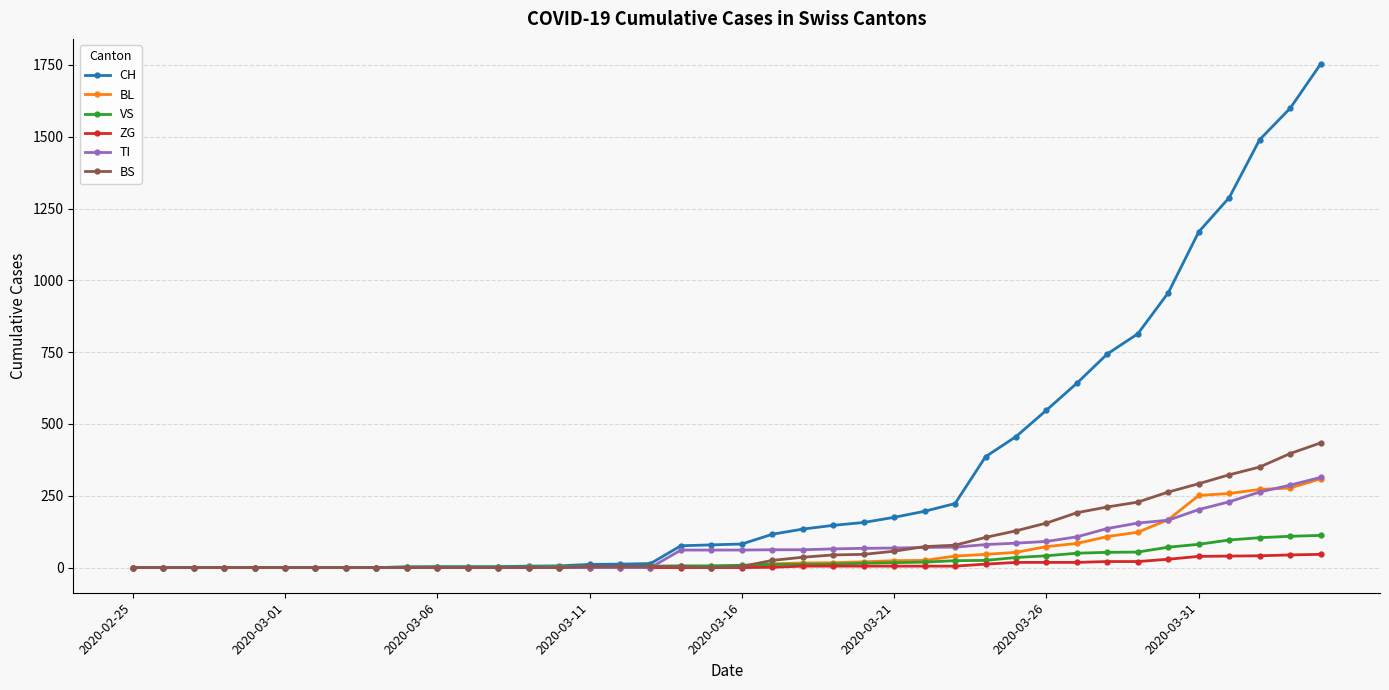

How many series are shown in this chart?

6